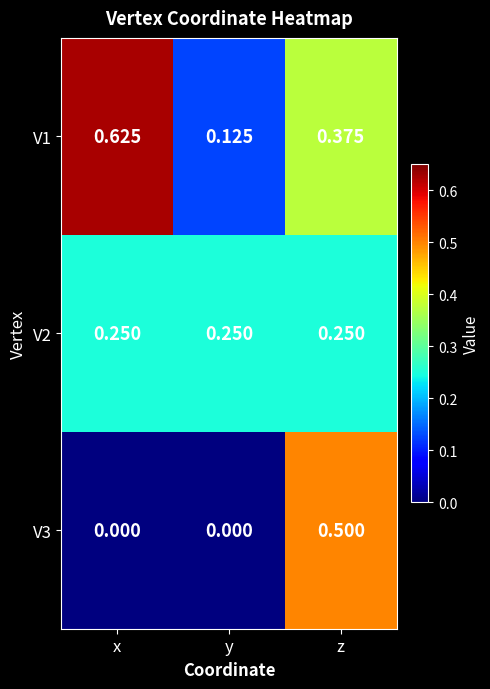

Is the value of V1 at y greater than the value of V3 at z?

No